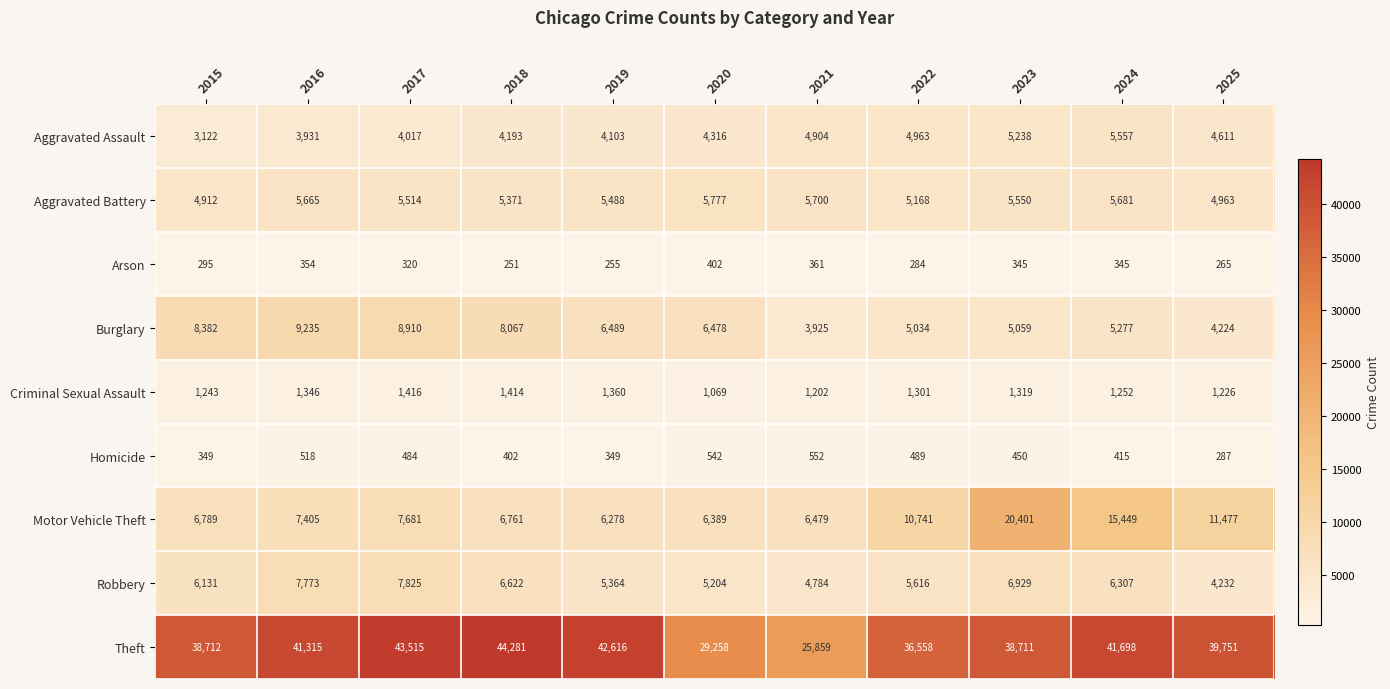

Which label corresponds to the smallest value in the chart?

2018